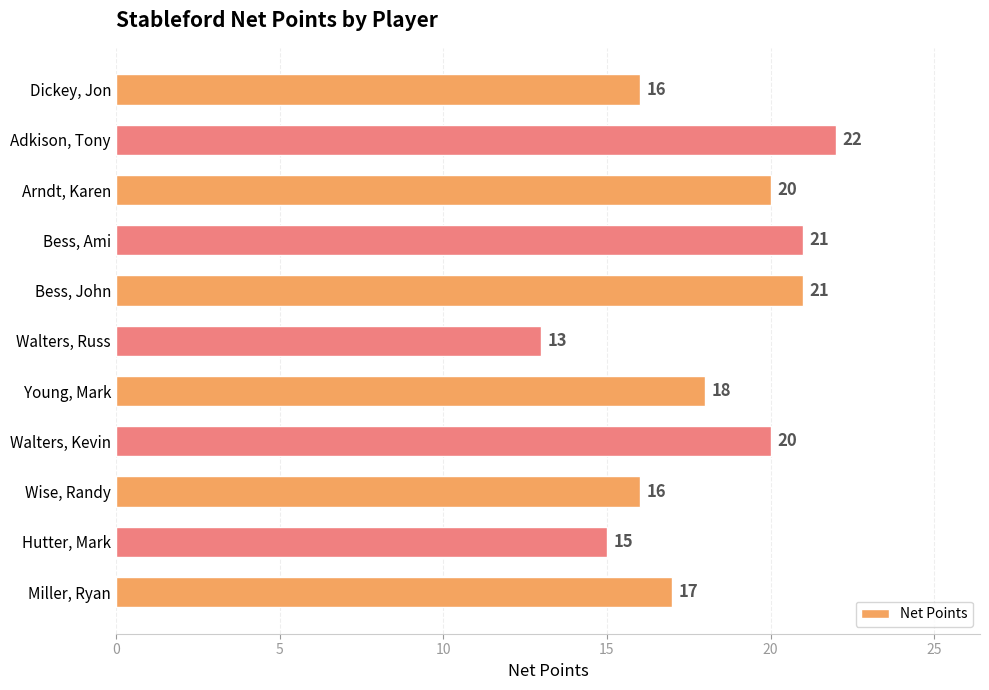

How many values are between 16 and 21?

8